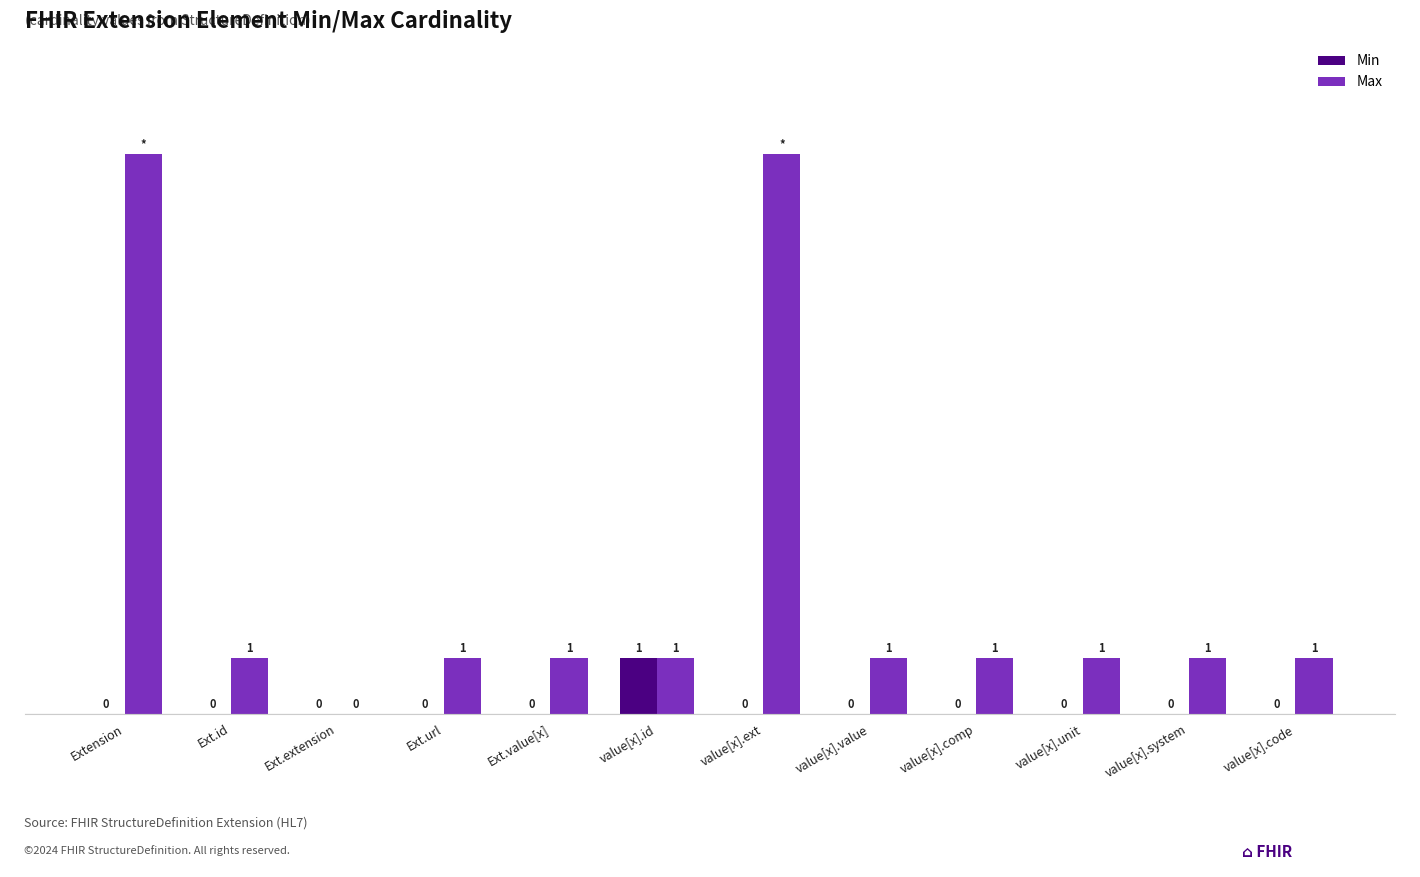

Which series has the largest total across all categories?

Max